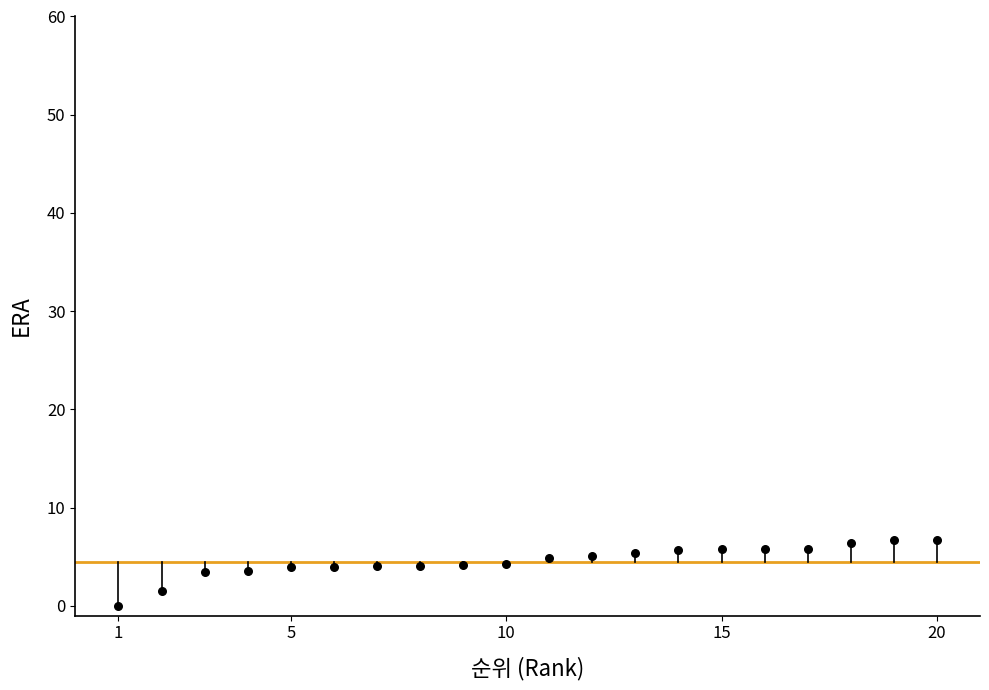

What is the range of X values (max minus min)?

19.0